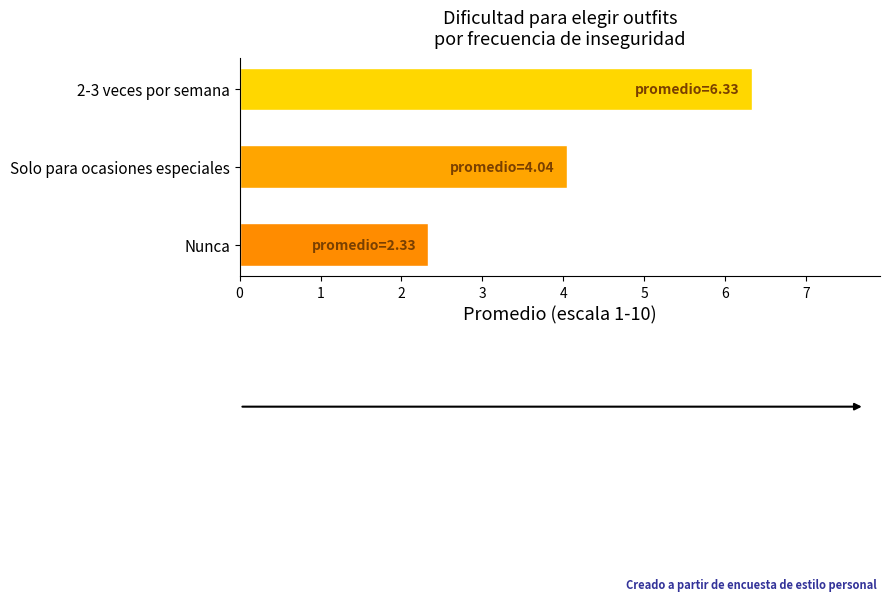

What is the approximate value at 2-3 veces por semana?

6.3